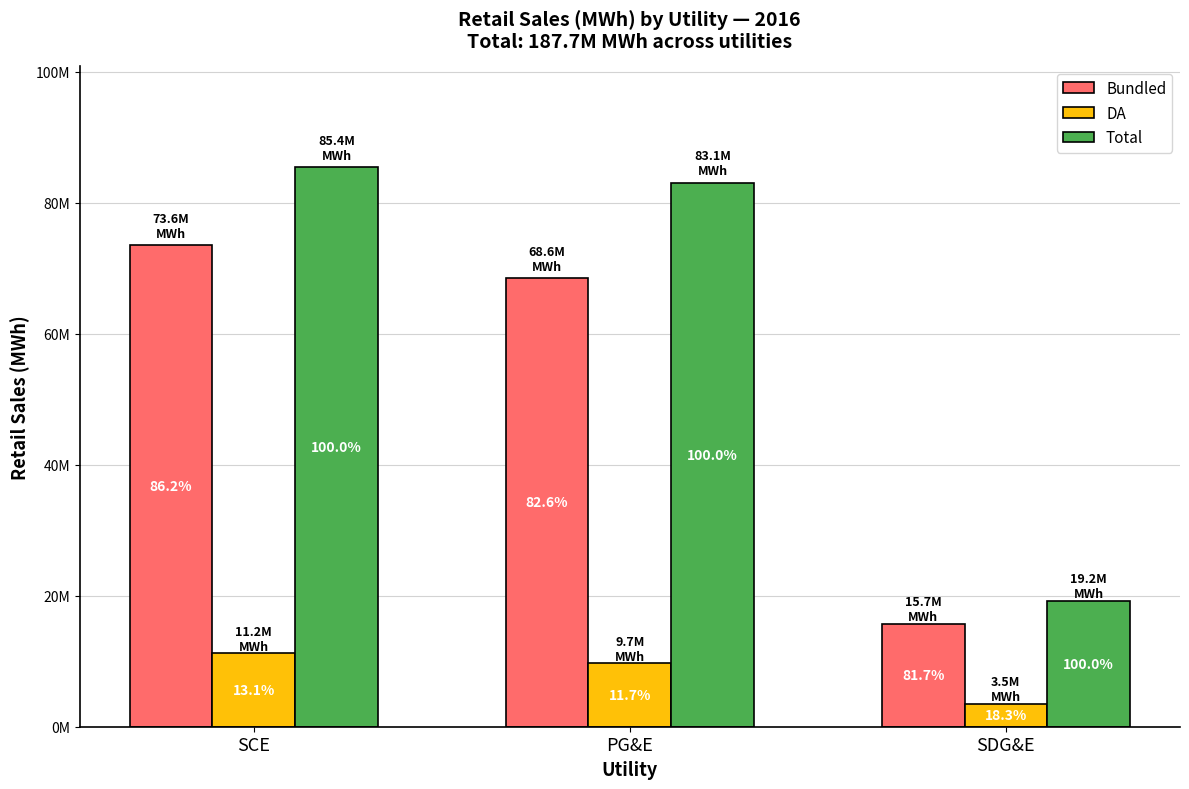

Are the bars grouped side by side (vs. stacked)?

Yes